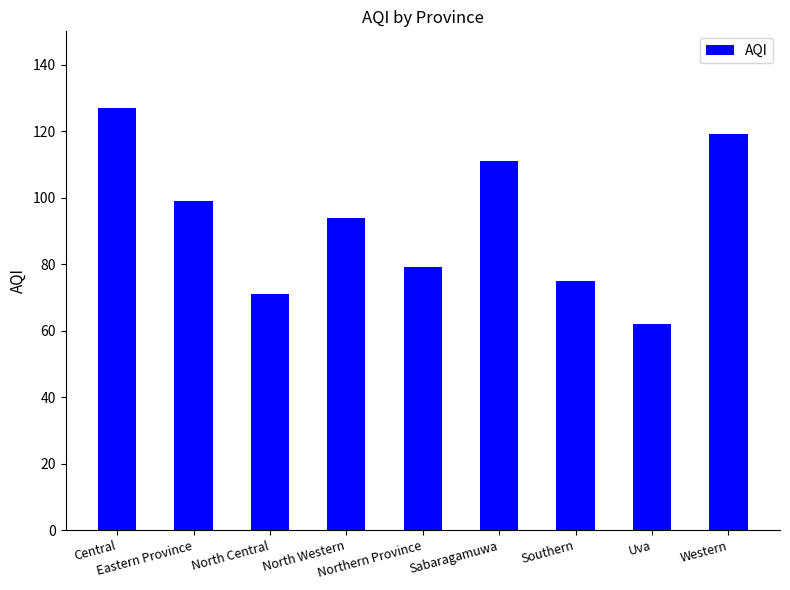

Between North Western and Northern Province, which is larger?

North Western